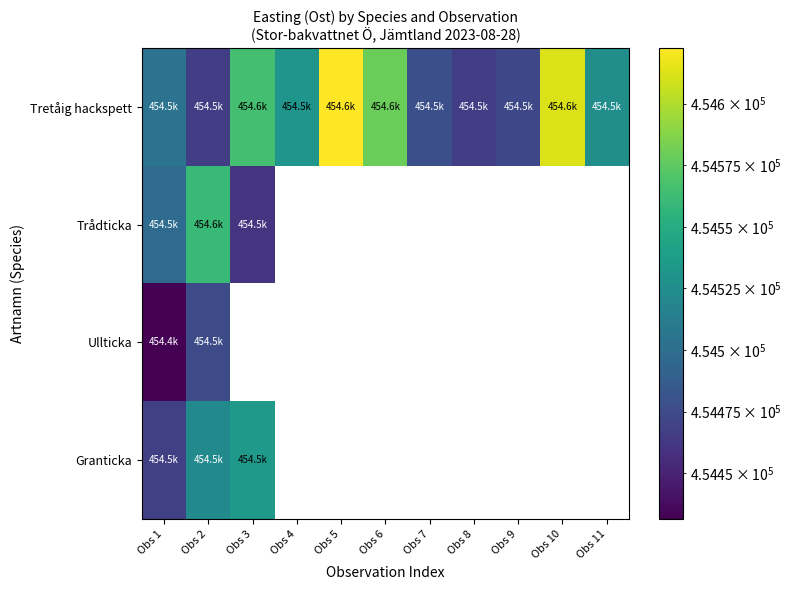

How many values in the Tretåig hackspett series are below 454525?

5